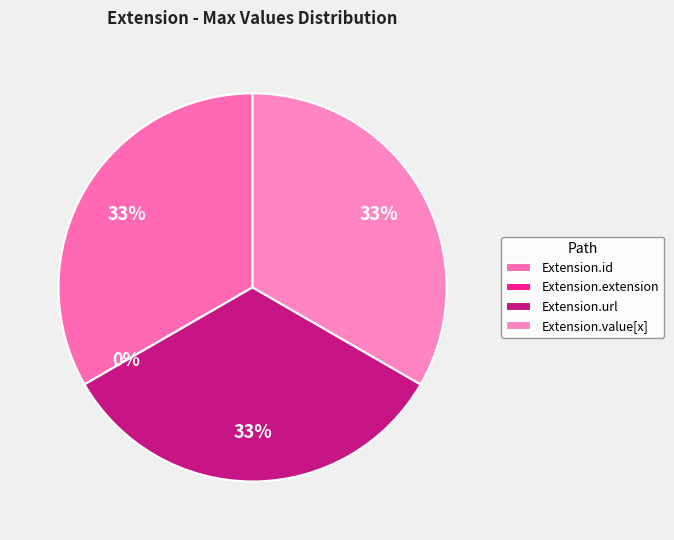

To the nearest percent, what is the average slice percentage?

25%